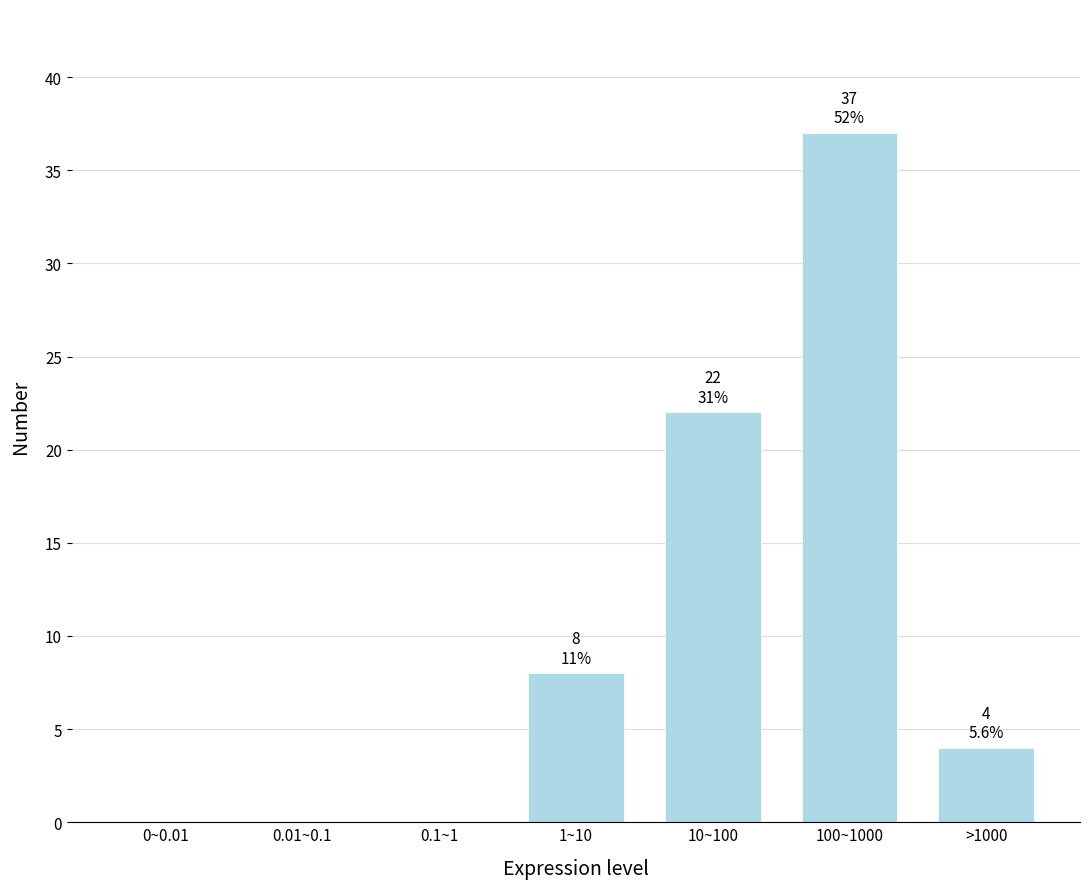

Reading left to right, list all the values displayed in this chart.

0~0.01=0	0.01~0.1=0	0.1~1=0	1~10=8	10~100=22	100~1000=37	>1000=4